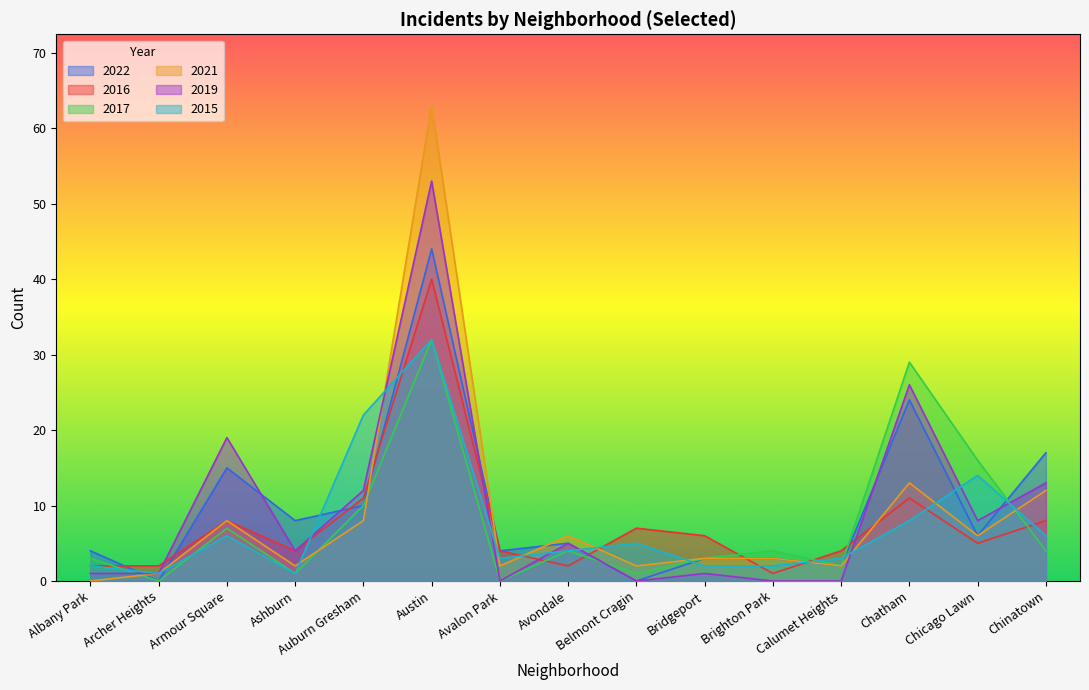

What is the difference between the second highest and minimum values in the 2021 series?

13